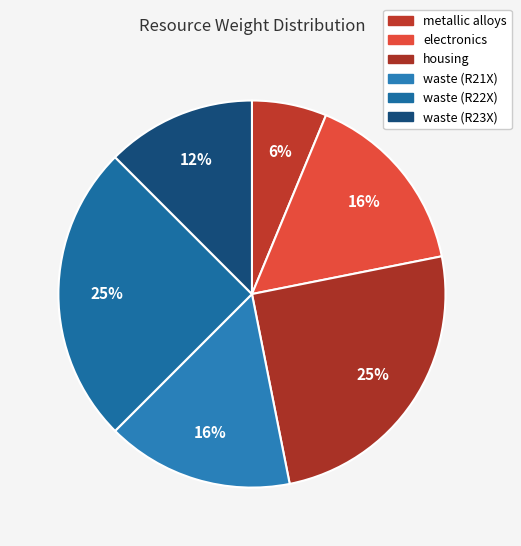

How many segments does this pie chart have?

6